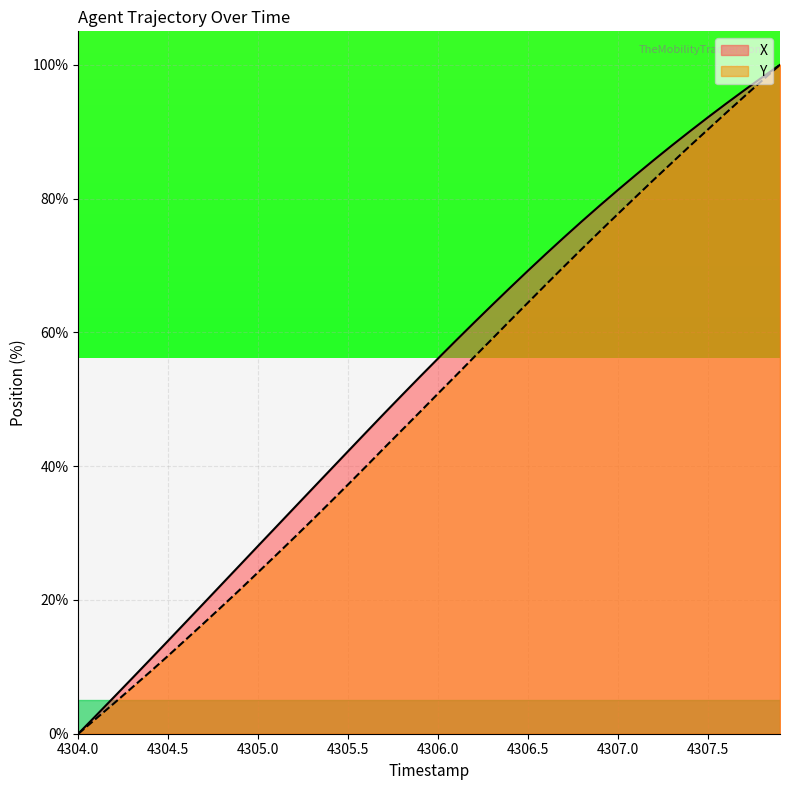

How many data points in Y are above 50?

20